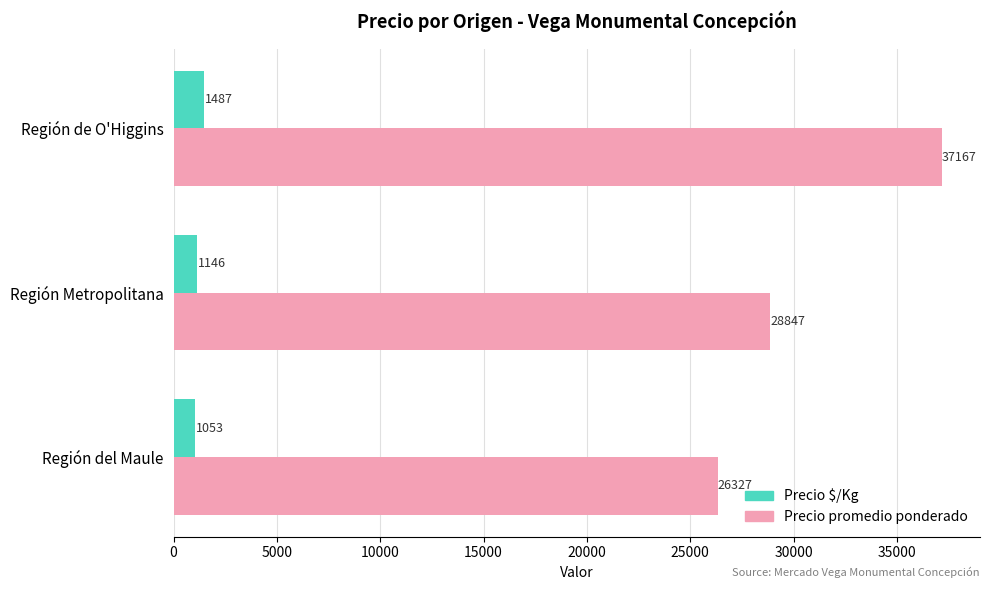

At which category is the sum across all series the highest?

Región de O'Higgins